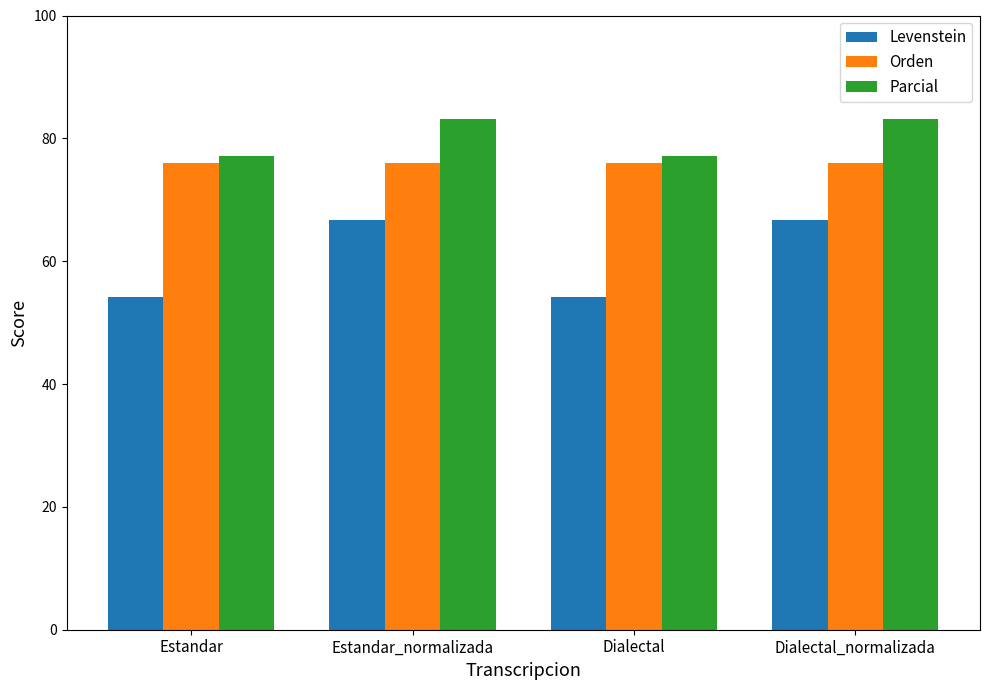

Reading left to right, extract all data points from this chart.

Levenstein: 54.2	66.7	54.2	66.7
Orden: 76.0	76.0	76.0	76.0
Parcial: 77.0	83.2	77.0	83.2